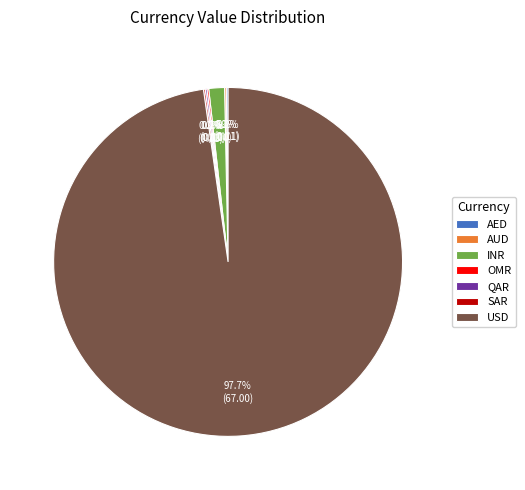

Which category has the biggest portion of the pie?

USD